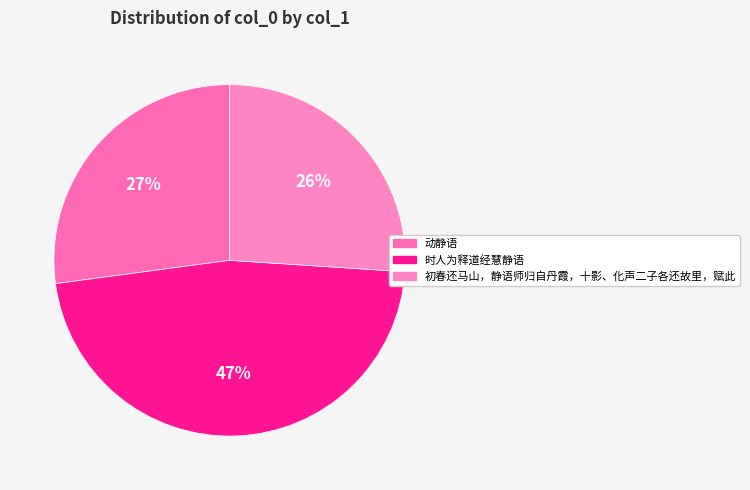

What percentage is the 初春还马山，静语师归自丹霞，十影、化声二子各还故里，赋此 slice, to the nearest percent?

26%